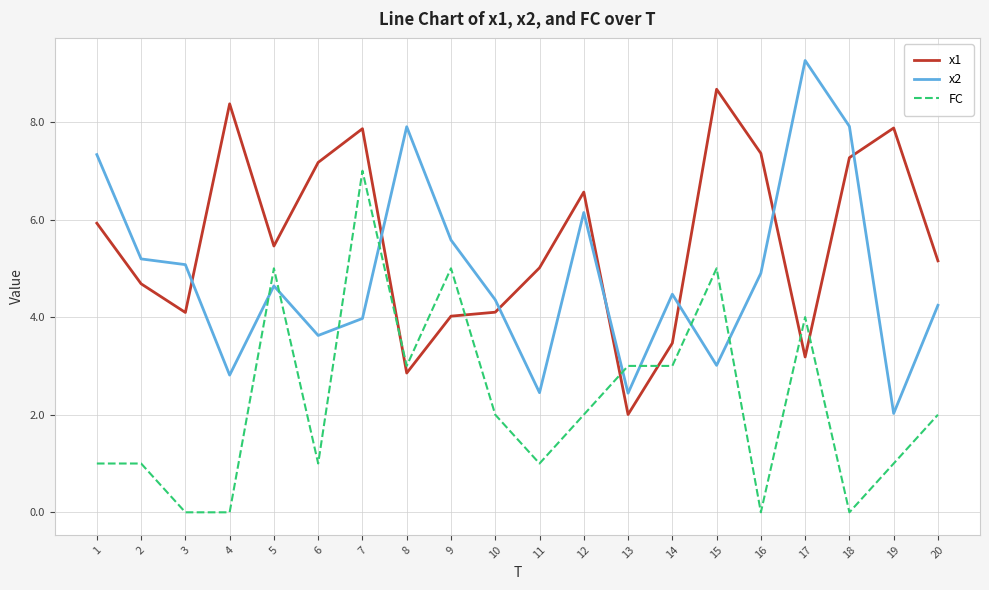

What is the difference between the maximum and minimum values in the x2 series?

7.2